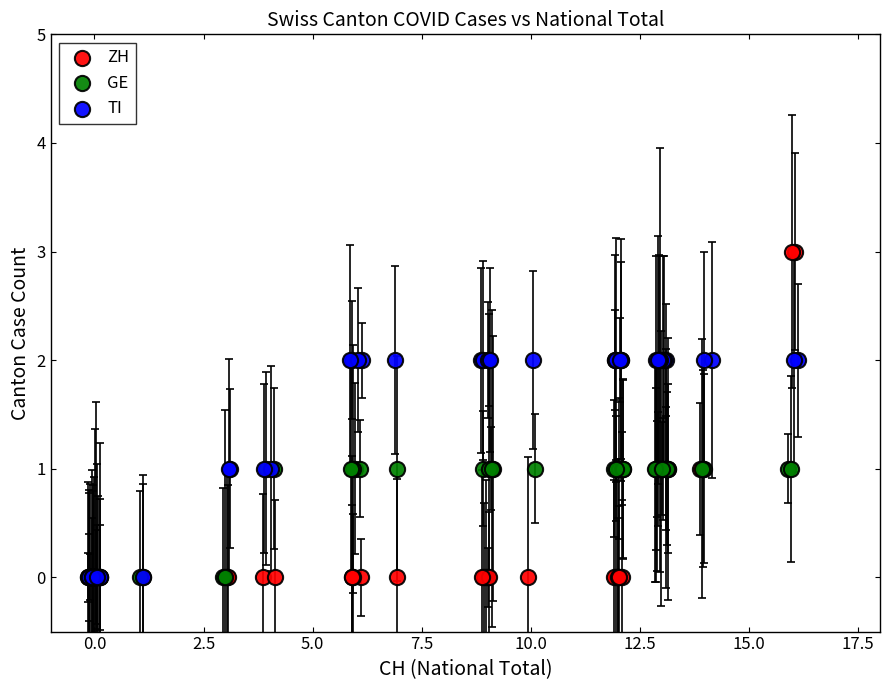

What are all the series names shown in the legend?

ZH, GE, TI